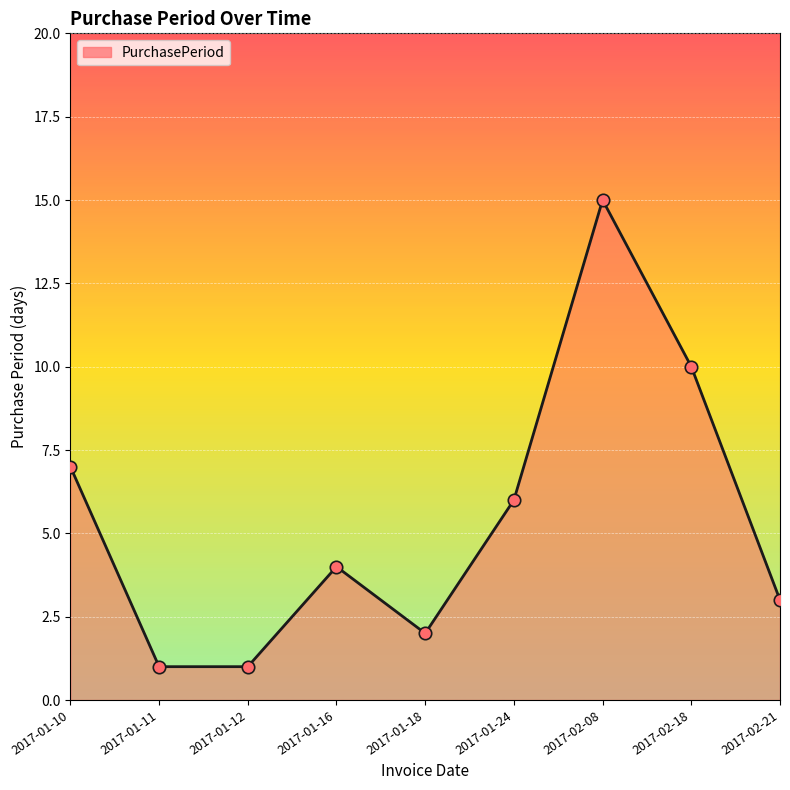

Between 2017-02-21 and 2017-02-08, which is larger?

2017-02-08